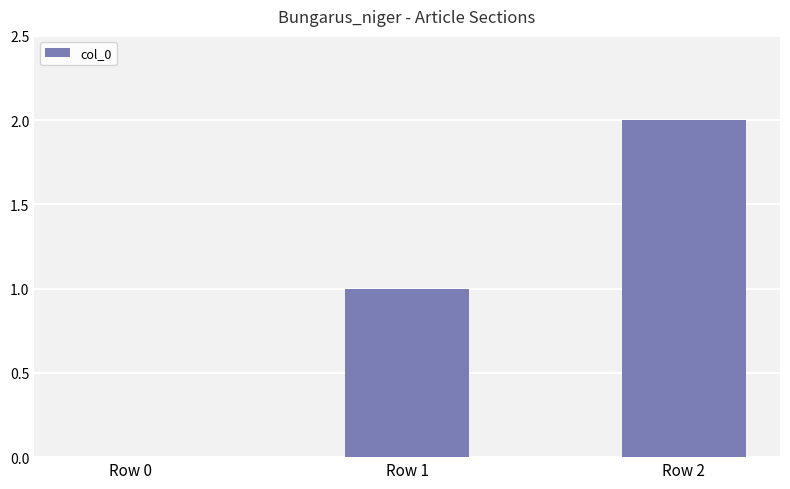

The value at Row 2 is 2. True or false?

True